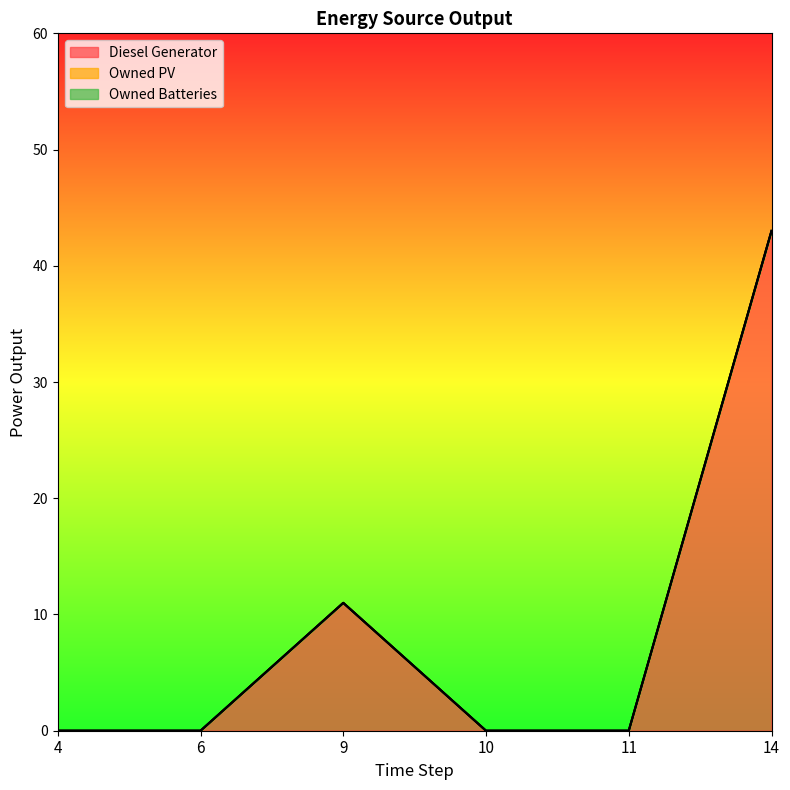

True or false: Owned PV and Diesel Generator cross at least once.

False